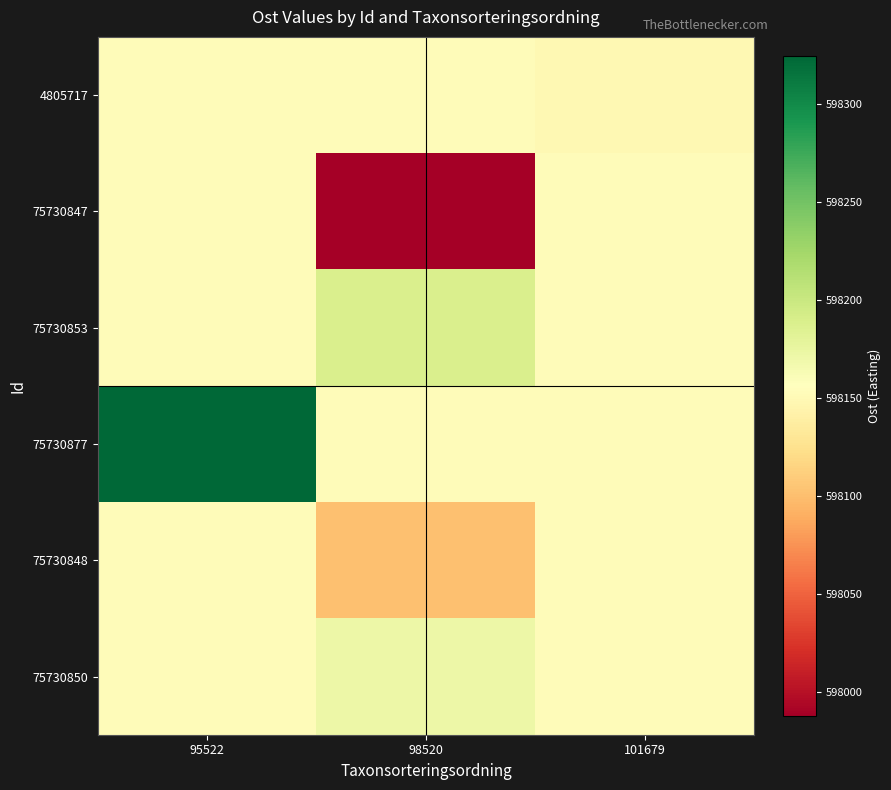

What is the greatest value displayed?

598324.4